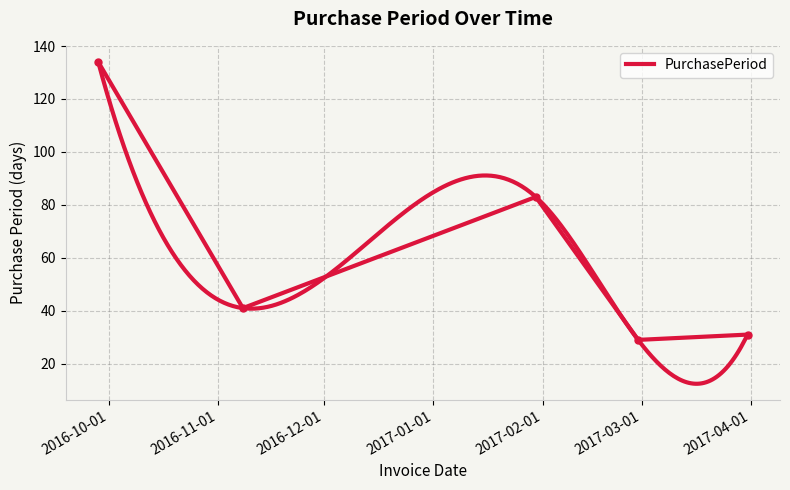

Is it true that the value at 2017-03-31 is 11?

False